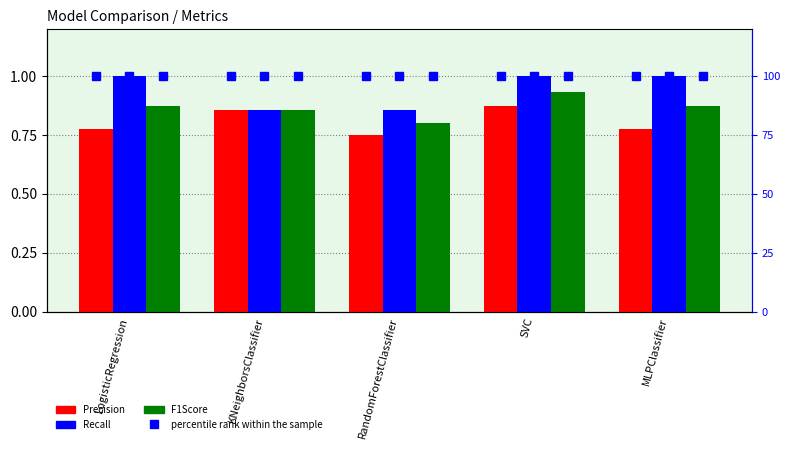

What are all the series names shown in the legend?

Precision, Recall, F1Score, percentile rank within the sample